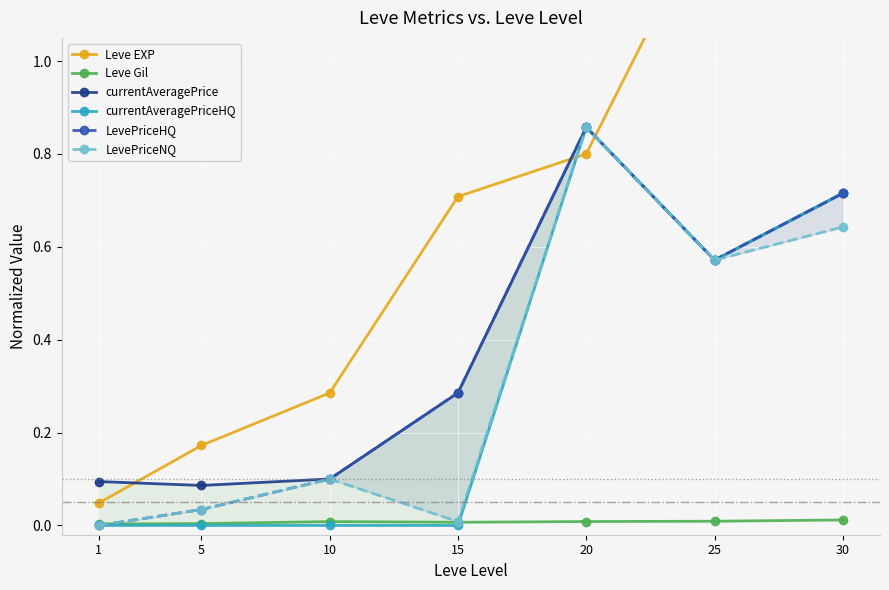

What is the difference between the second highest and minimum values in the LevePriceHQ series?

0.7